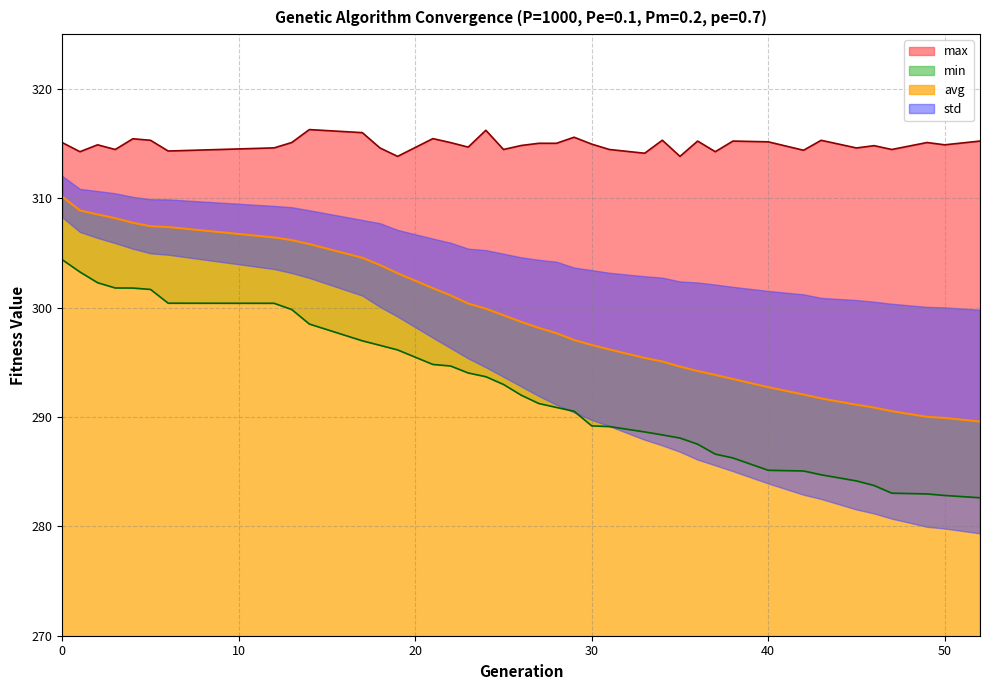

Between 22 and 35, which series saw the biggest shift?

min